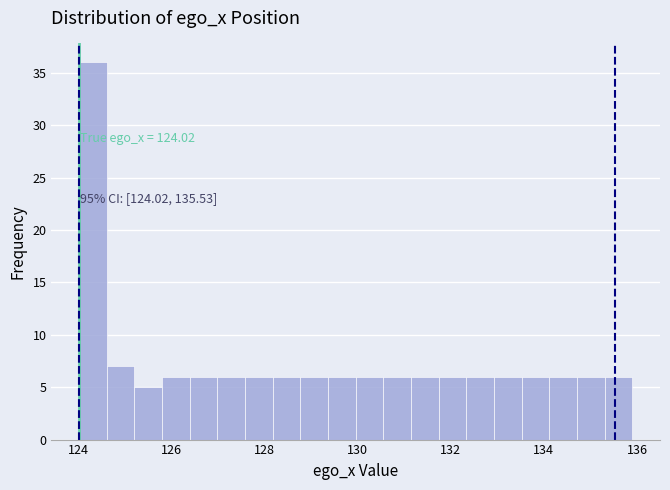

Read against the x-axis, roughly where is the centre of the tallest bar?

124.4